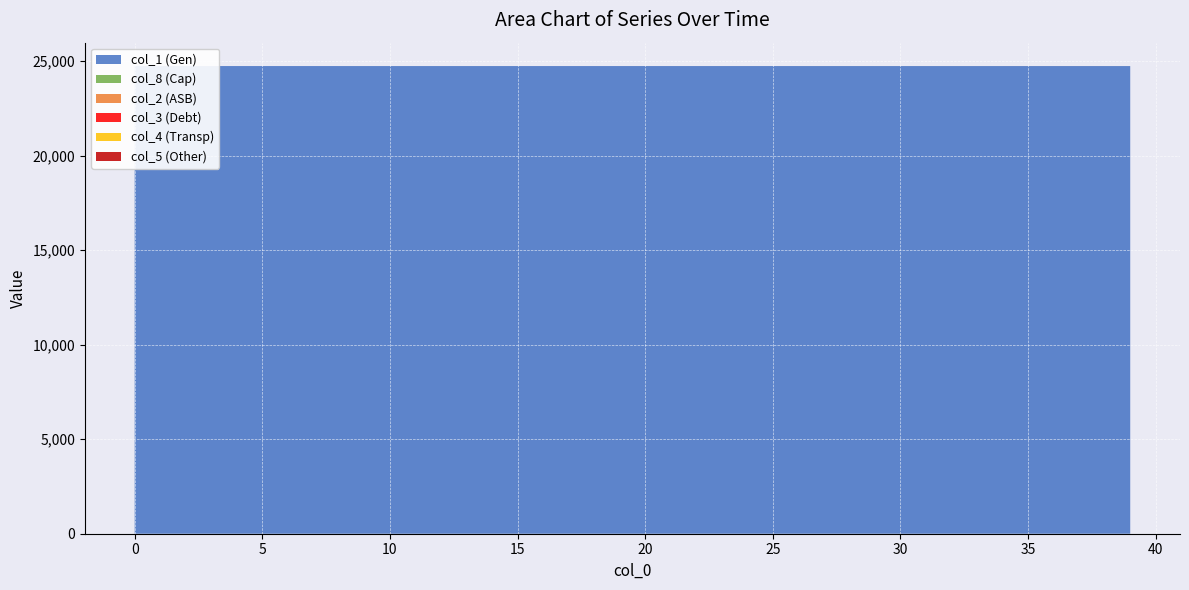

Reading right to left, what are all the values shown in this chart?

col_1: 39=24736.7	38=24736.8	37=24736.9	36=24736.9	35=24737.0	34=24737.1	33=24737.1	32=24737.2	31=24737.2	30=24737.3	29=24737.3	28=24737.3	27=24737.4	26=24737.4	25=24737.5	24=24737.5	23=24737.5	22=24737.6	21=24737.6	20=24737.6	19=24737.7	18=24737.7	17=24737.7	16=24737.7	15=24737.7	14=24737.8	13=24737.8	12=24737.8	11=24737.8	10=24737.8	9=24737.8	8=24737.9	7=24737.9	6=24737.9	5=24737.9	4=24737.9	3=24737.9	2=24737.9	1=24738.0	0=24738.0
col_8: 39=0.8	38=0.8	37=0.7	36=0.7	35=0.7	34=0.6	33=0.6	32=0.5	31=0.5	30=0.5	29=0.4	28=0.4	27=0.4	26=0.3	25=0.3	24=0.3	23=0.3	22=0.3	21=0.2	20=0.2	19=0.2	18=0.2	17=0.2	16=0.1	15=0.1	14=0.1	13=0.1	12=0.1	11=0.1	10=0.1	9=0.1	8=0.1	7=0.0	6=0.0	5=0.0	4=0.0	3=0.0	2=0.0	1=0.0	0=0.0
col_2: 39=0.2	38=0.2	37=0.2	36=0.2	35=0.2	34=0.2	33=0.1	32=0.1	31=0.1	30=0.1	29=0.1	28=0.1	27=0.1	26=0.1	25=0.1	24=0.1	23=0.1	22=0.1	21=0.1	20=0.1	19=0.1	18=0.1	17=0.1	16=0.1	15=0.1	14=0.1	13=0.1	12=0.1	11=0.1	10=0.1	9=0.0	8=0.0	7=0.0	6=0.0	5=0.0	4=0.0	3=0.0	2=0.0	1=0.0	0=0.0
col_3: 39=0.1	38=0.1	37=0.1	36=0.1	35=0.1	34=0.1	33=0.1	32=0.1	31=0.1	30=0.1	29=0.1	28=0.1	27=0.1	26=0.1	25=0.1	24=0.1	23=0.0	22=0.0	21=0.0	20=0.0	19=0.0	18=0.0	17=0.0	16=0.0	15=0.0	14=0.0	13=0.0	12=0.0	11=0.0	10=0.0	9=0.0	8=0.0	7=0.0	6=0.0	5=0.0	4=0.0	3=0.0	2=0.0	1=0.0	0=0.0
col_4: 39=0.0	38=0.0	37=0.0	36=0.0	35=0.0	34=0.0	33=0.0	32=0.0	31=0.0	30=0.0	29=0.0	28=0.0	27=0.0	26=0.0	25=0.0	24=0.0	23=0.0	22=0.0	21=0.0	20=0.0	19=0.0	18=0.0	17=0.0	16=0.0	15=0.0	14=0.0	13=0.0	12=0.0	11=0.0	10=0.0	9=0.0	8=0.0	7=0.0	6=0.0	5=0.0	4=0.0	3=0.0	2=0.0	1=0.0	0=0.0
col_5: 39=0.0	38=0.0	37=0.0	36=0.0	35=0.0	34=0.0	33=0.0	32=0.0	31=0.0	30=0.0	29=0.0	28=0.0	27=0.0	26=0.0	25=0.0	24=0.0	23=0.0	22=0.0	21=0.0	20=0.0	19=0.0	18=0.0	17=0.0	16=0.0	15=0.0	14=0.0	13=0.0	12=0.0	11=0.0	10=0.0	9=0.0	8=0.0	7=0.0	6=0.0	5=0.0	4=0.0	3=0.0	2=0.0	1=0.0	0=0.0